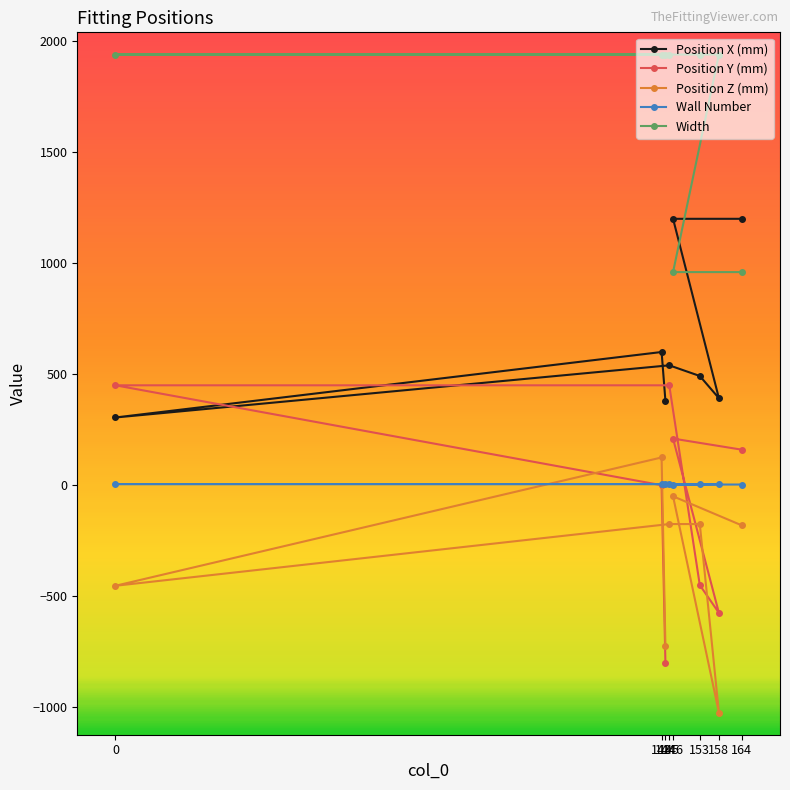

What is the difference between the highest and lowest values at 144?

2740